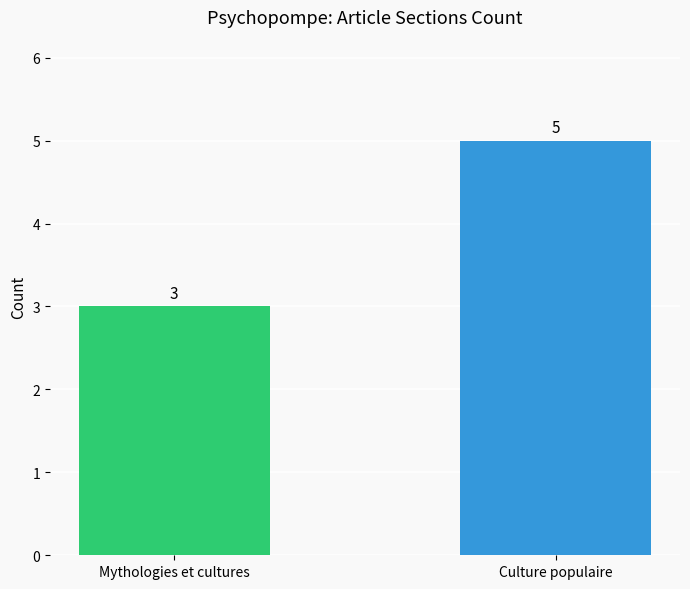

What is the ratio of the value at Mythologies et cultures to the value at Culture populaire?

0.6